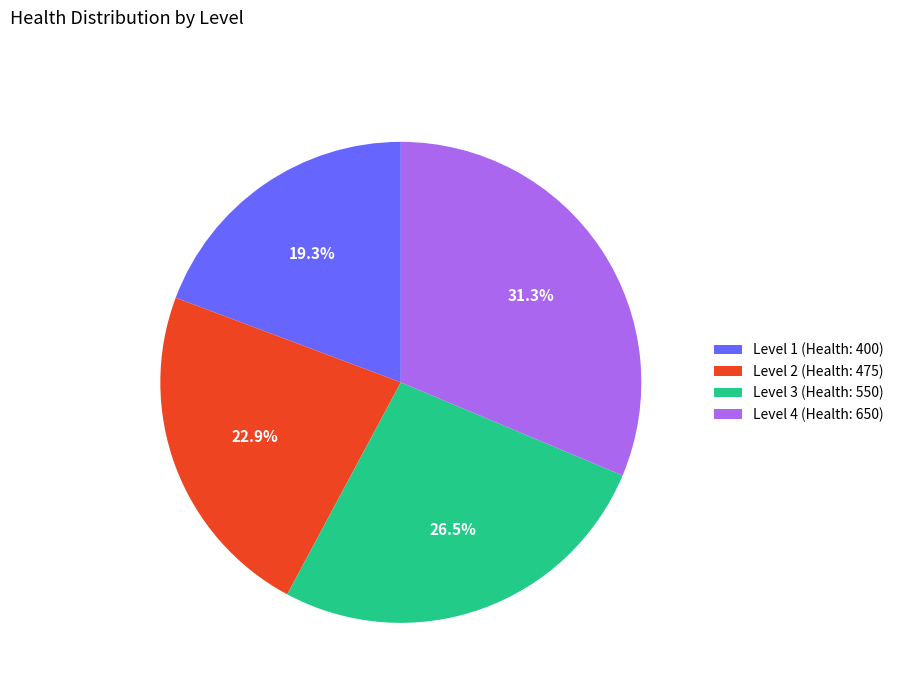

To the nearest percent, what percentage of the pie is Level 4 (Health: 650)?

31%